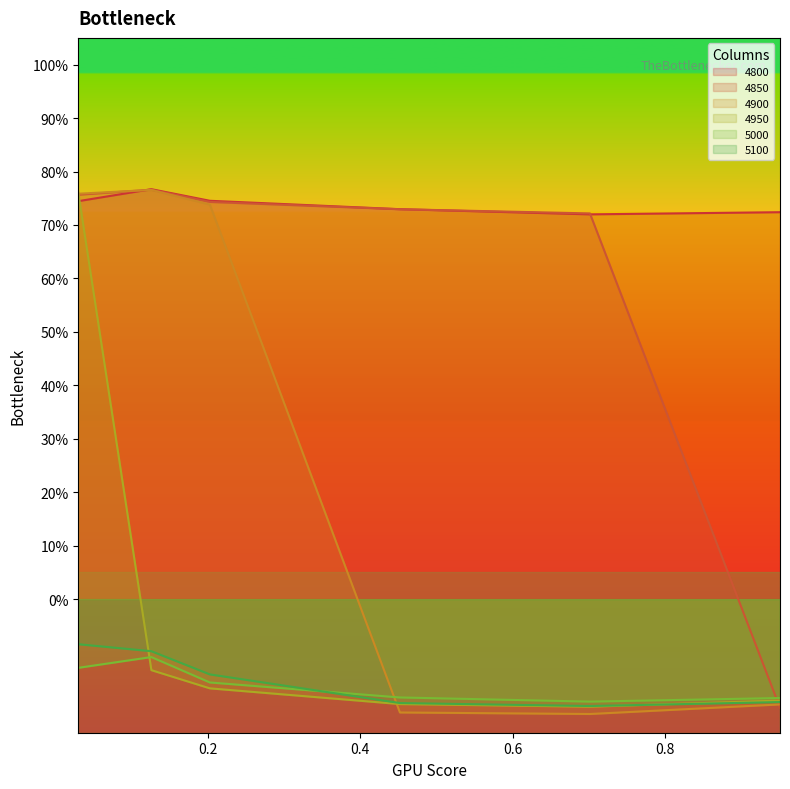

How many 4800 values are between 0 and 1?

6